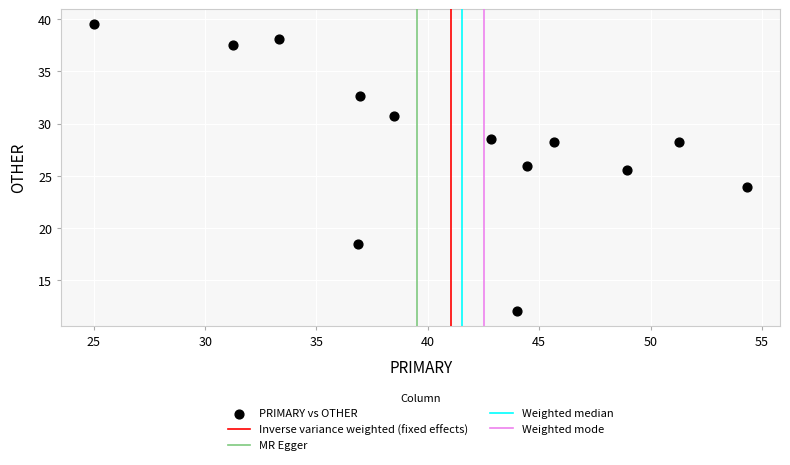

What is the range of Y values (max minus min)?

27.6